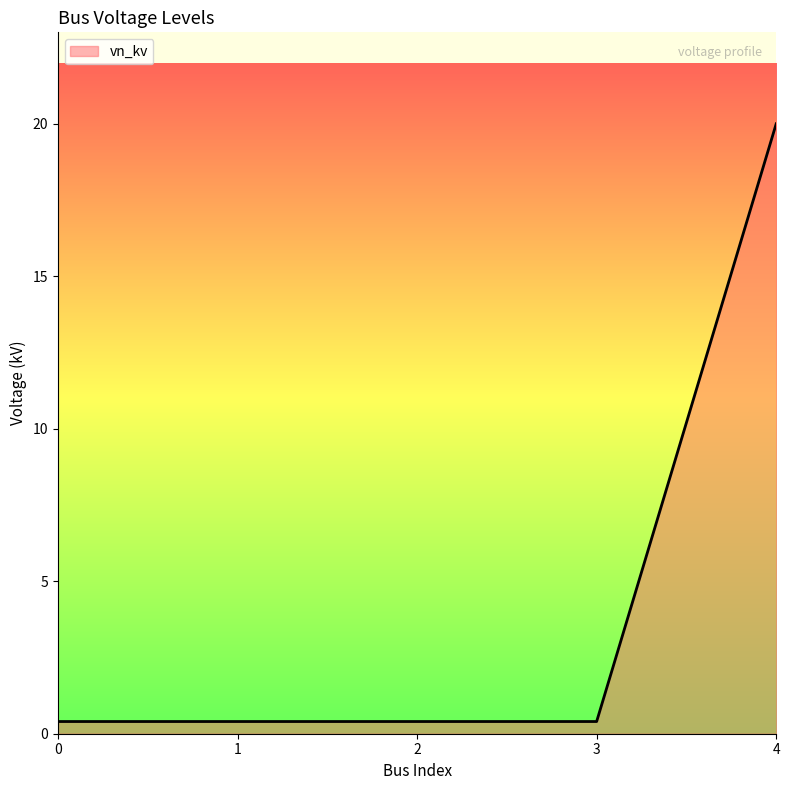

Reading right to left, what are all the values shown in this chart?

20.0	0.4	0.4	0.4	0.4